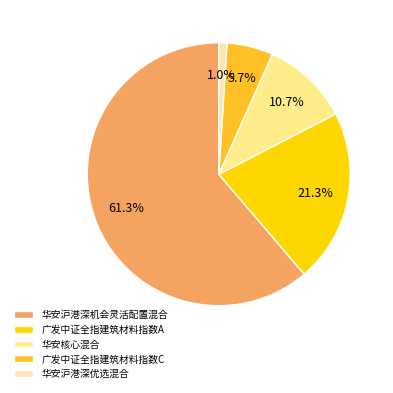

Does 华安核心混合 represent more than half of the total?

No